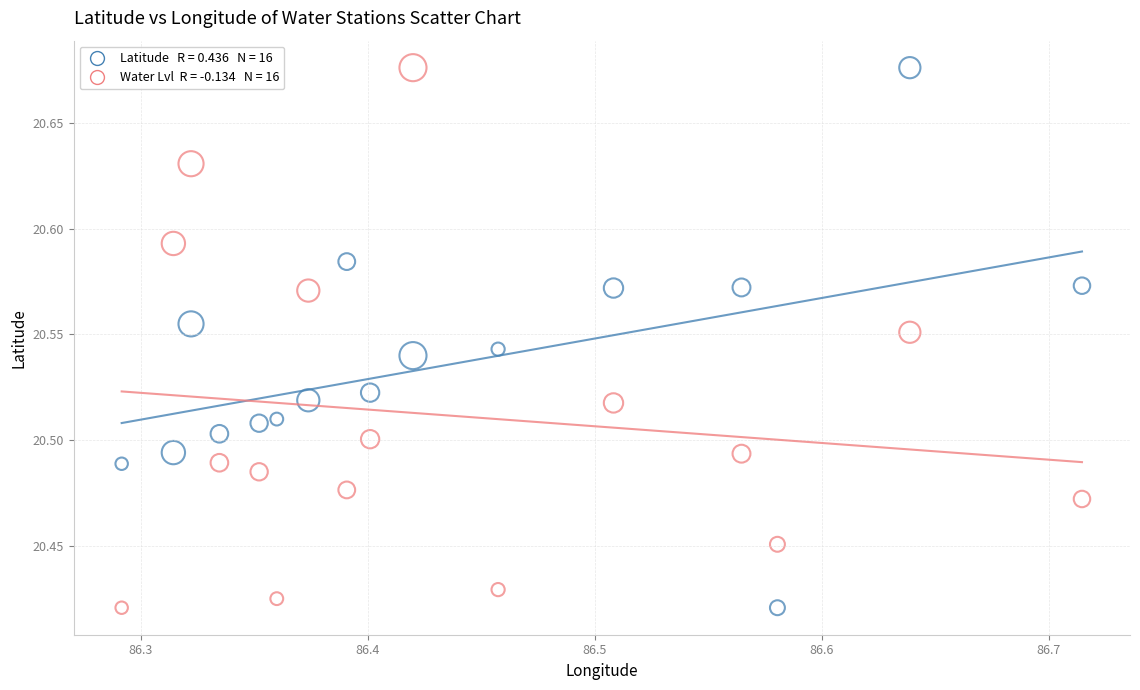

Across all data points, what is the range of Y values (max minus min)?

0.3